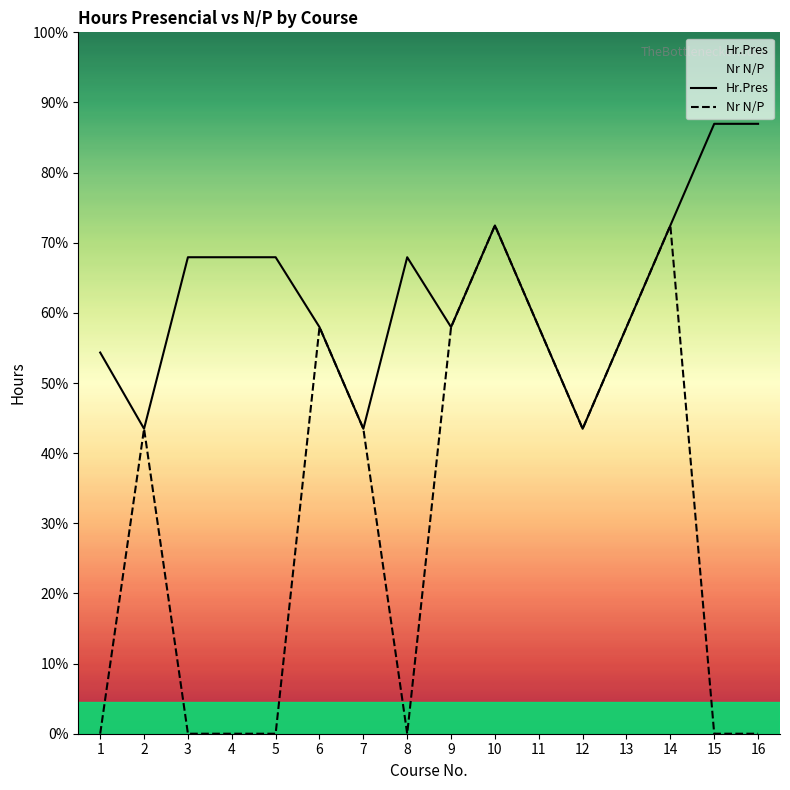

Does the chart have visible grid lines?

No